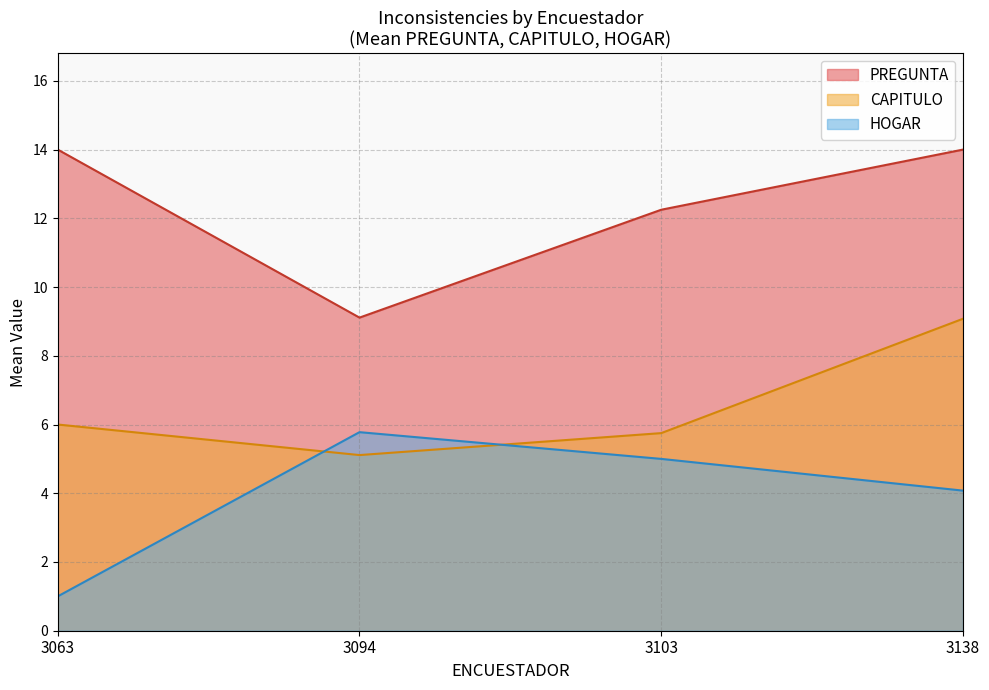

True or false: CAPITULO has more than 2 interior local peaks.

False